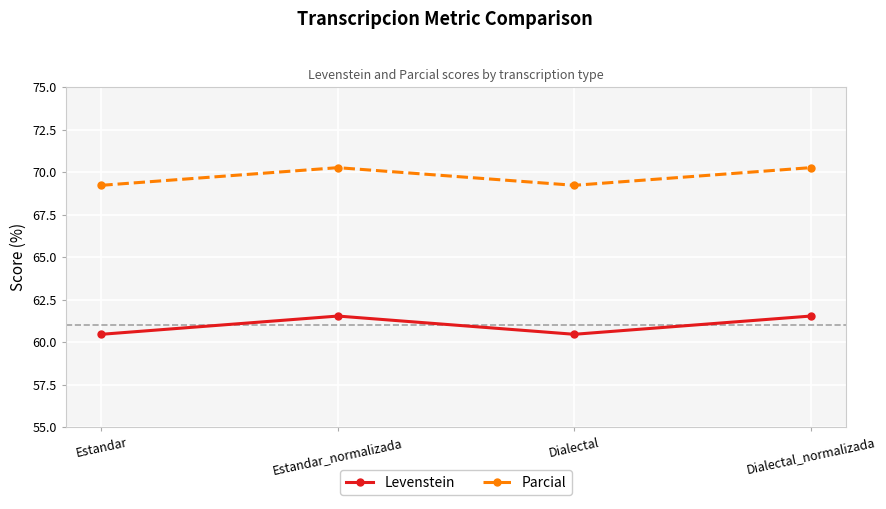

What is the difference between the second highest and second lowest values in the Parcial series?

1.0